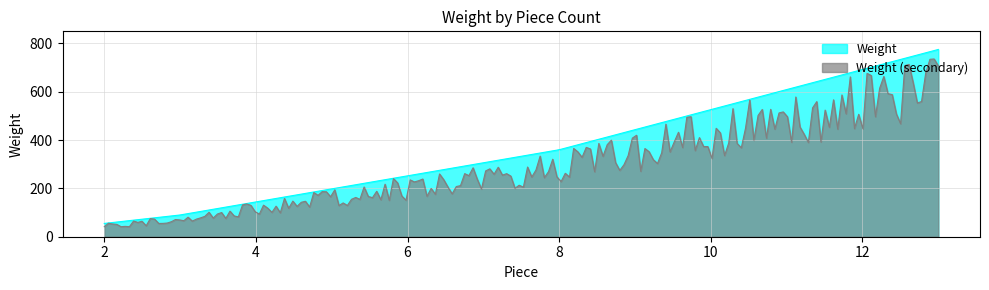

Does the chart display data point markers on the line(s)?

No